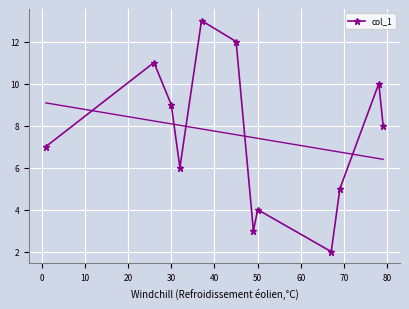

How many interior local valleys does the col_1 series have?

3